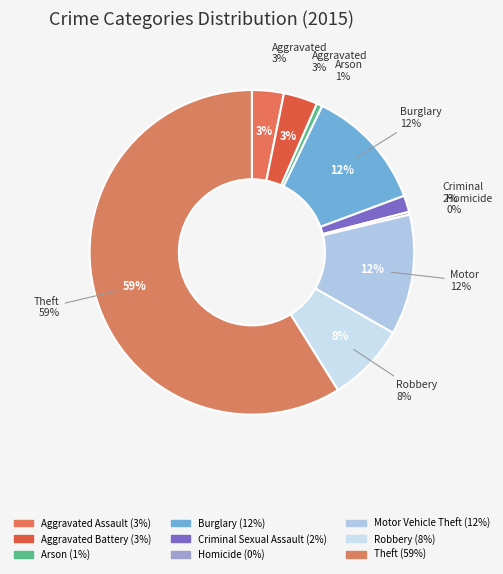

To the nearest percent, what is the difference between the largest and smallest slice percentages?

59%